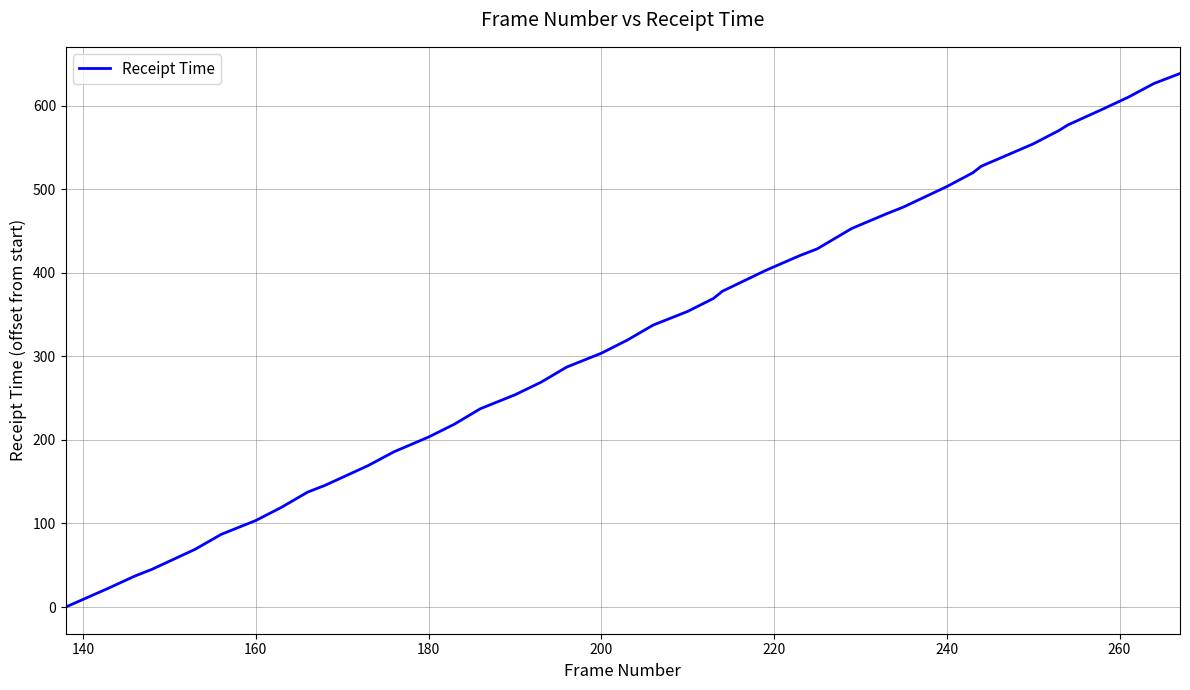

How many distinct data groups are displayed?

1